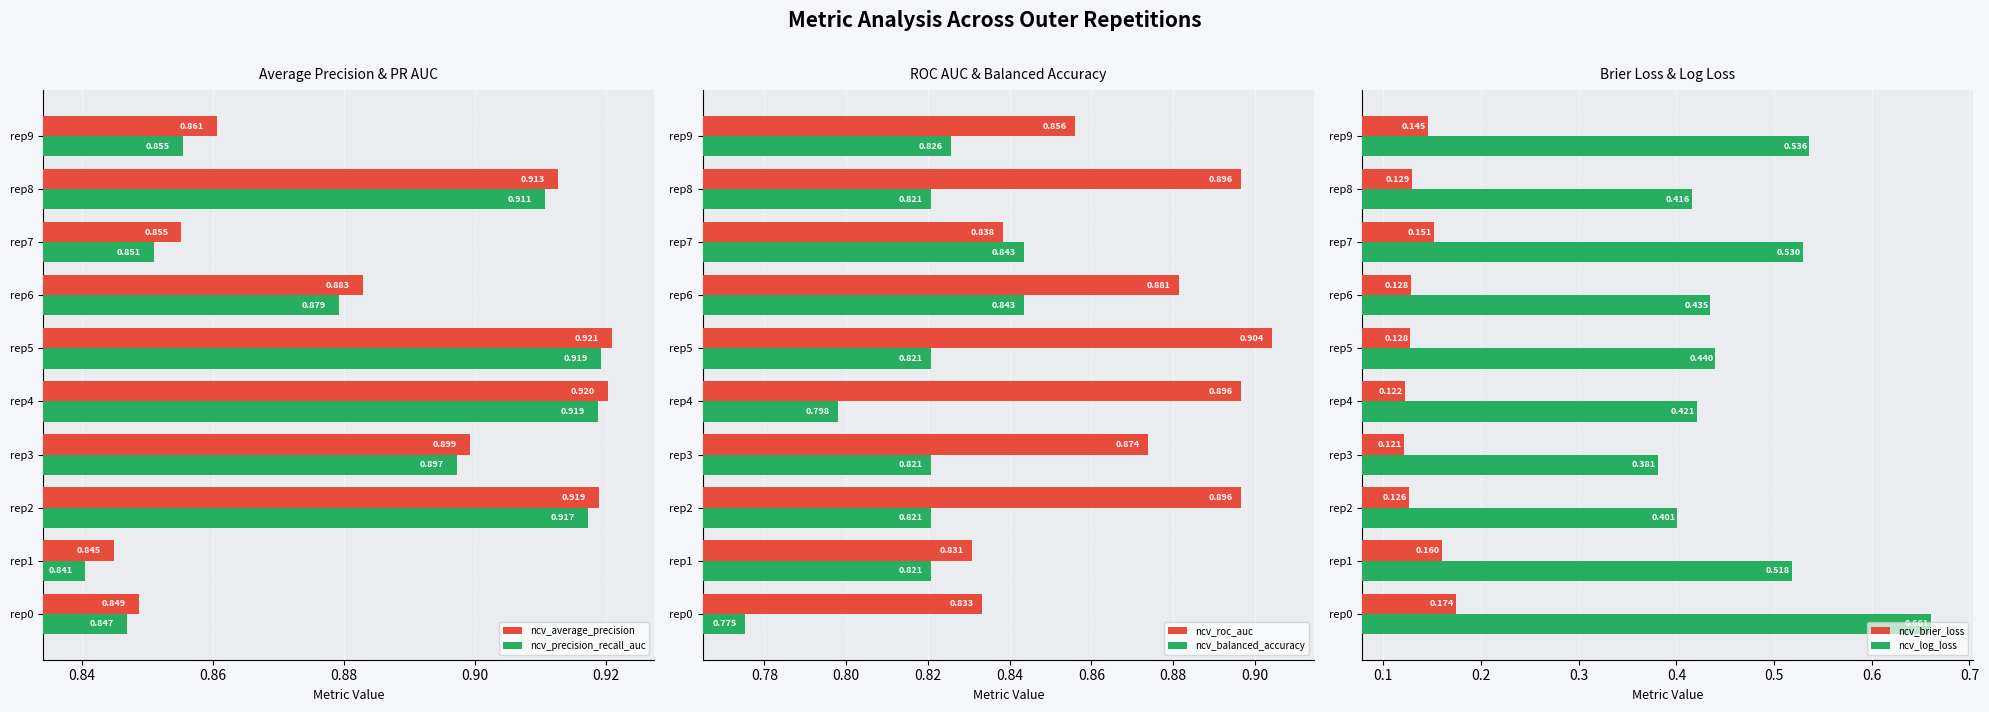

How many ncv_log_loss values are between 0 and 1?

10